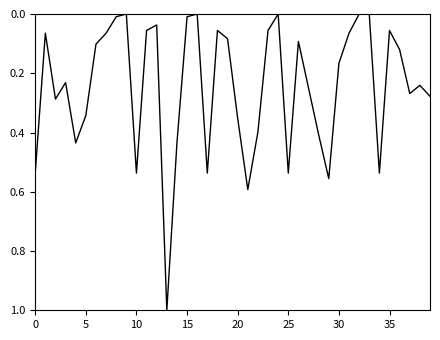

What is the maximum value shown in the chart?

1.0